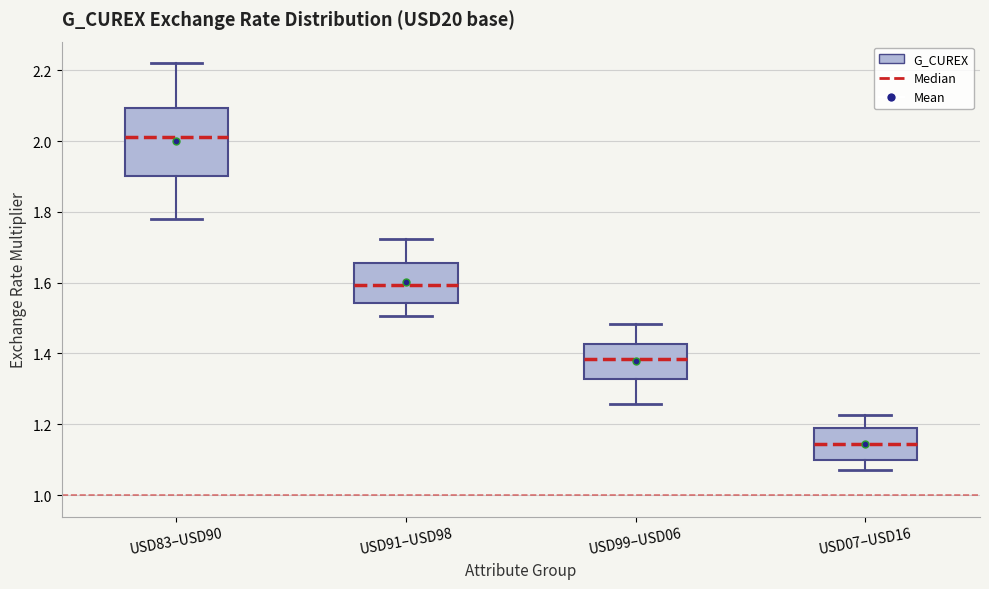

Where does the median line of the box for USD07–USD16 sit on the y-axis? The values are not printed on the chart, so give them approximately, as read against the axis.

1.14